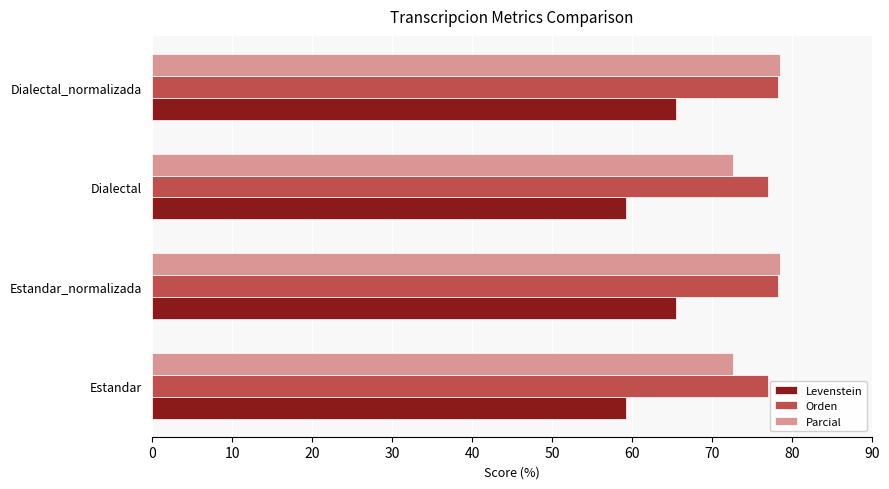

Which series has the largest total across all categories?

Orden